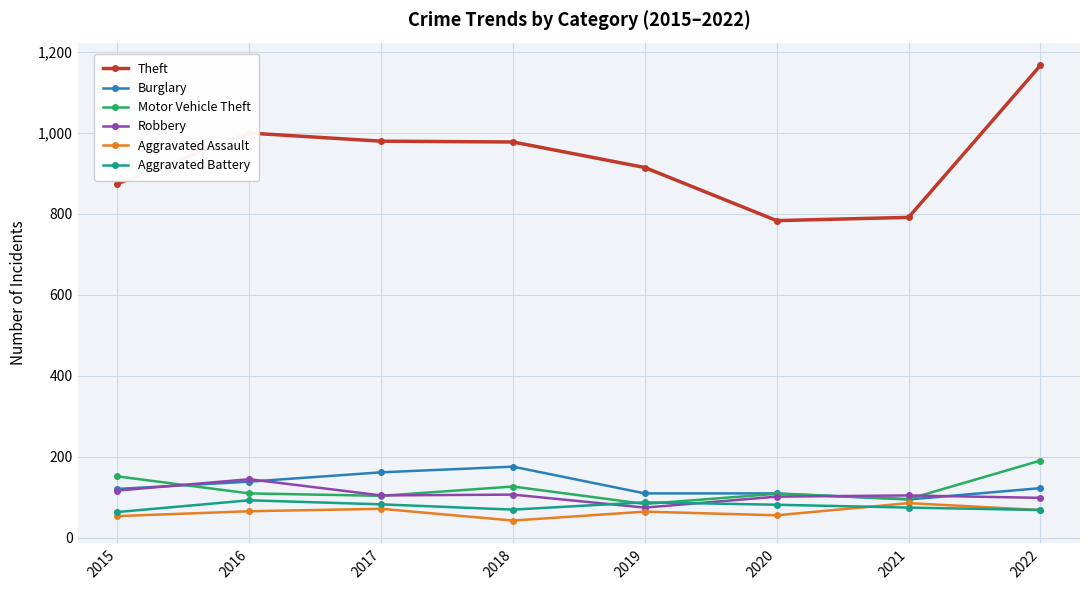

True or false: Theft has a value of 979 at 2017.

True